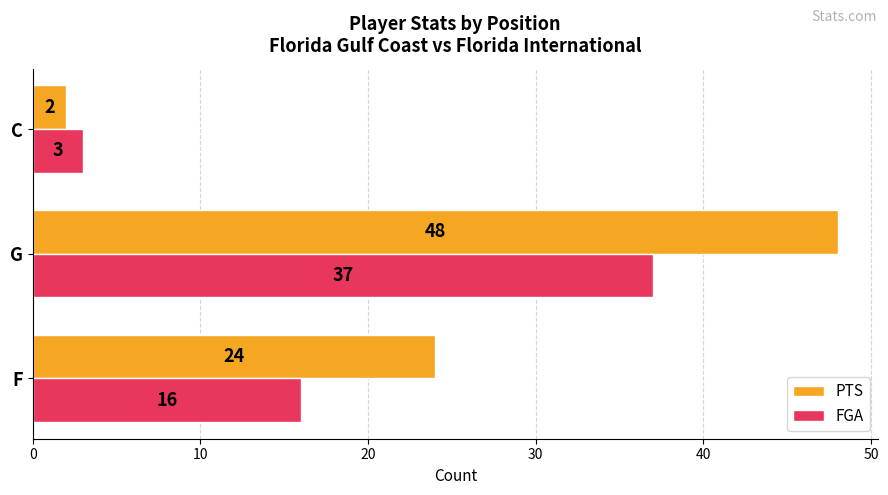

Read the PTS value at F, to the nearest 5.

25